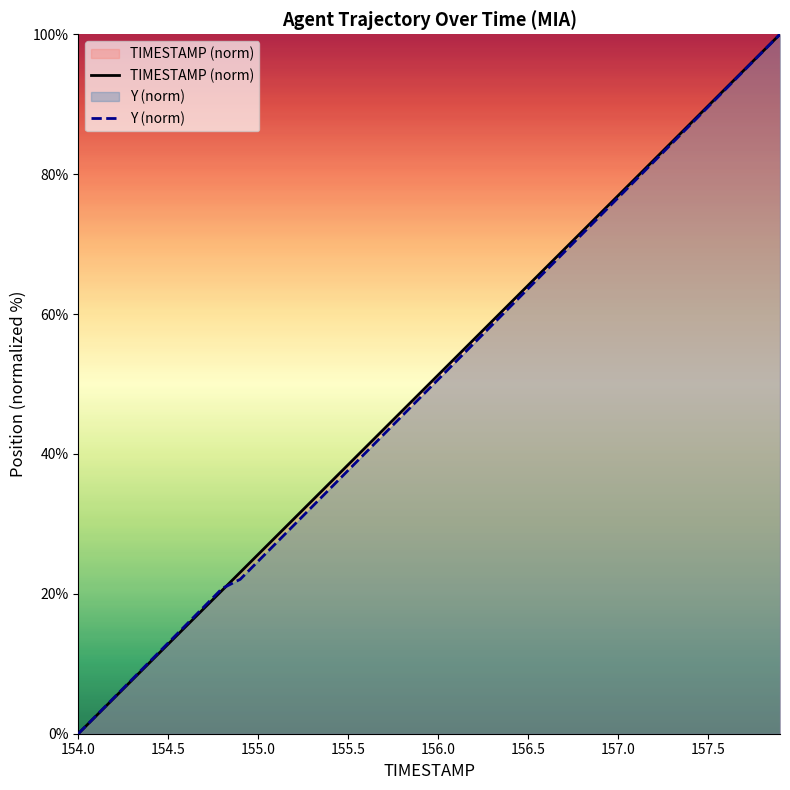

List the series in order of their peak value, highest first.

TIMESTAMP (norm), Y (norm)